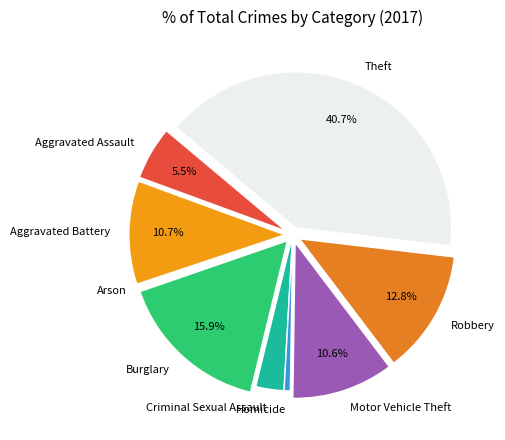

What is the largest slice in the pie chart?

Theft